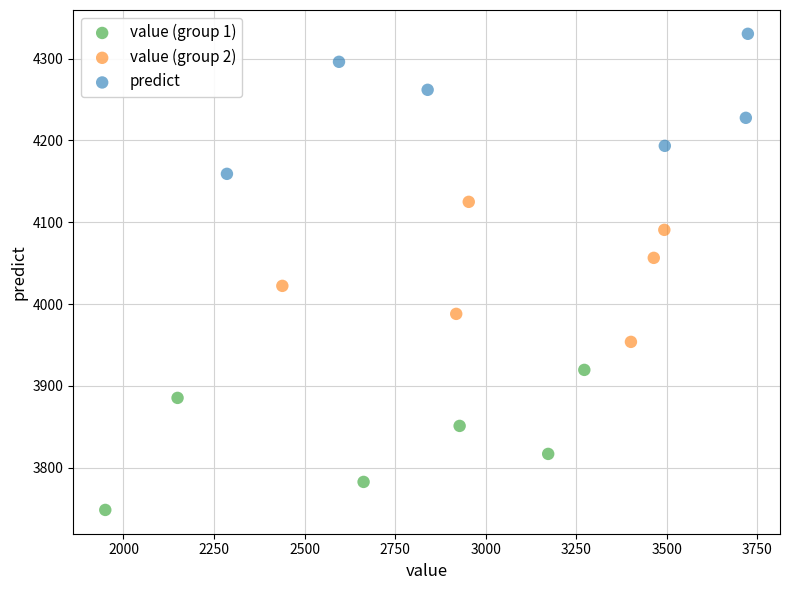

What are all the series names shown in the legend?

value (group 1), value (group 2), predict